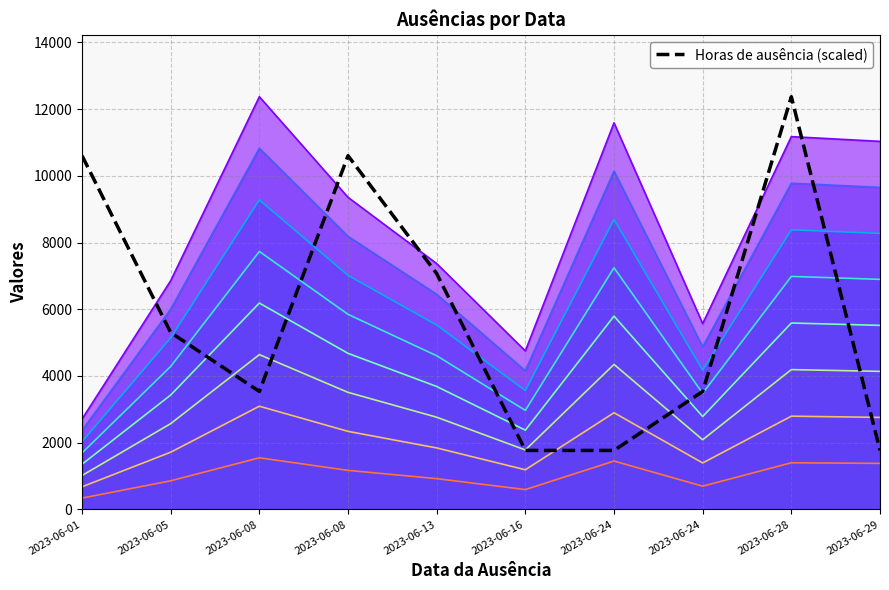

What is the value of the 10th point from the left?

1767.5